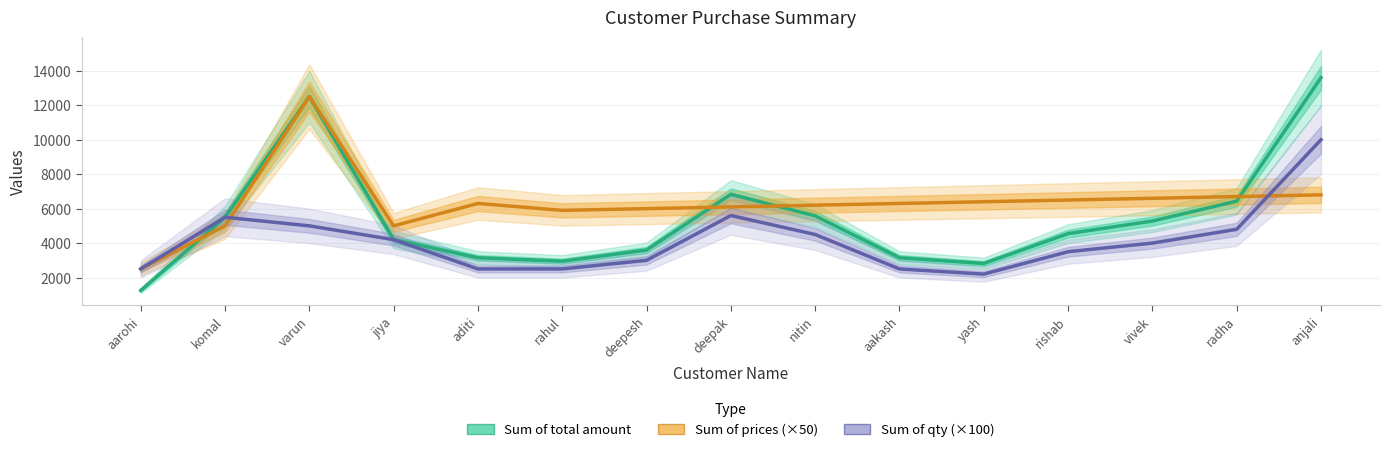

At which category does Sum of total amount reach its first local valley?

rahul